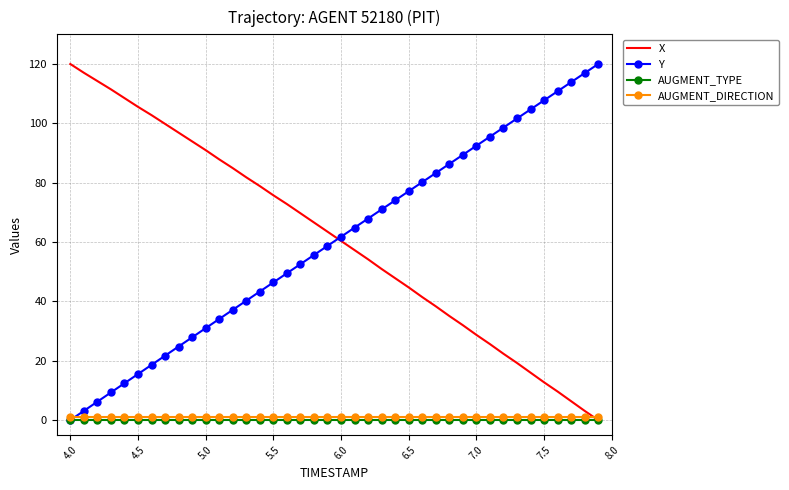

What is the greatest value displayed?

120.0